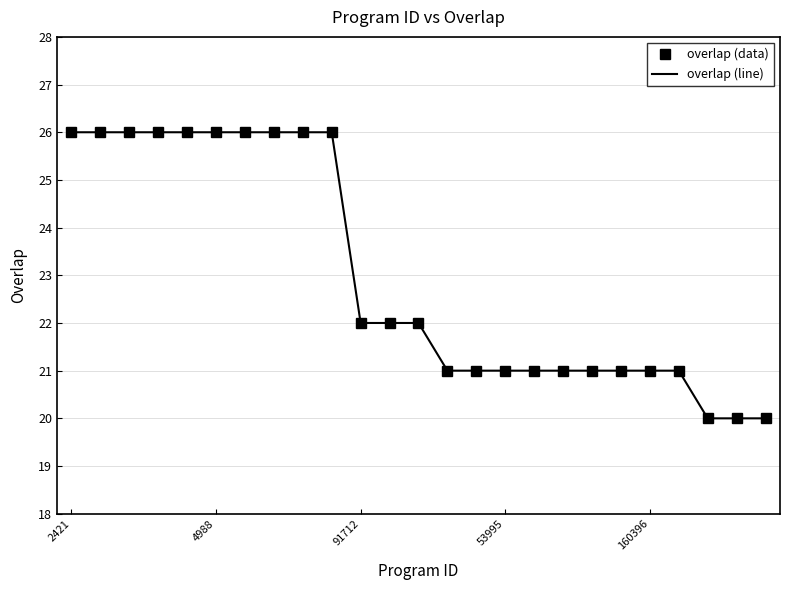

What is the difference between the maximum and second lowest values in the overlap (data) series?

6